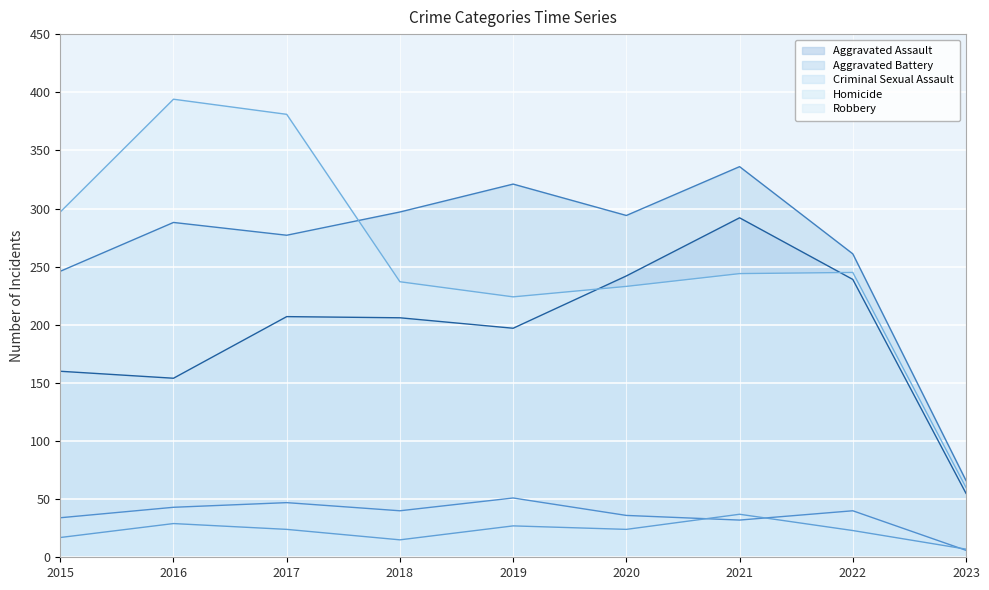

Reading right to left, extract all data points from this chart.

Aggravated Assault: 2023=55	2022=239	2021=292	2020=242	2019=197	2018=206	2017=207	2016=154	2015=160
Aggravated Battery: 2023=66	2022=261	2021=336	2020=294	2019=321	2018=297	2017=277	2016=288	2015=246
Criminal Sexual Assault: 2023=6	2022=40	2021=32	2020=36	2019=51	2018=40	2017=47	2016=43	2015=34
Homicide: 2023=7	2022=23	2021=37	2020=24	2019=27	2018=15	2017=24	2016=29	2015=17
Robbery: 2023=60	2022=245	2021=244	2020=233	2019=224	2018=237	2017=381	2016=394	2015=297